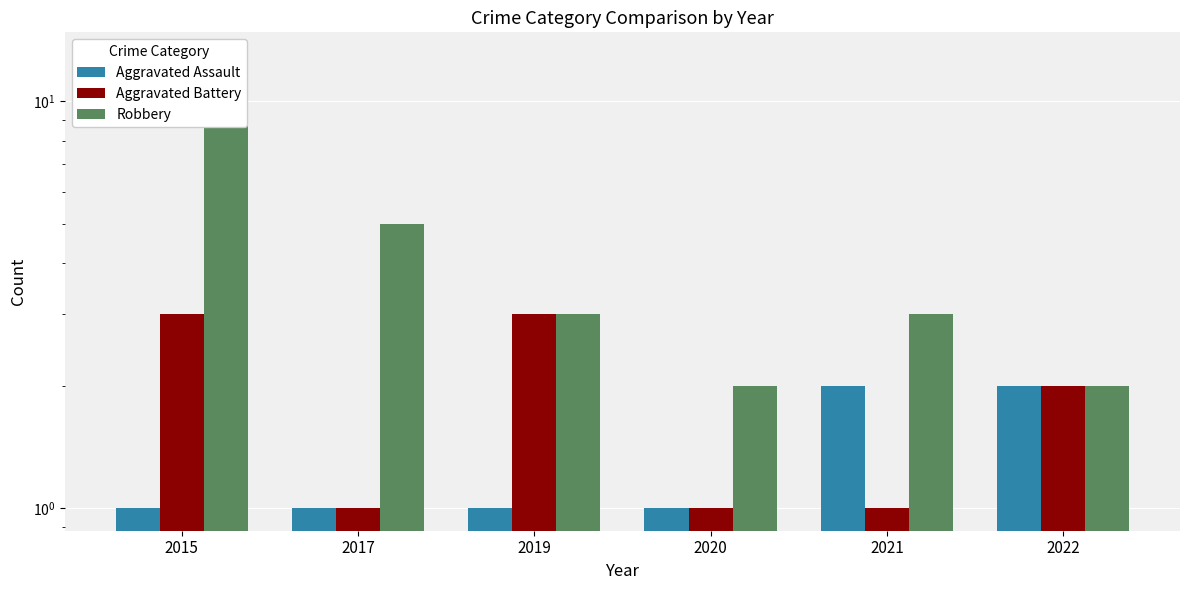

Reading right to left, list all the values displayed in this chart.

Aggravated Assault: 2022=2	2021=2	2020=1	2019=1	2017=1	2015=1
Aggravated Battery: 2022=2	2021=1	2020=1	2019=3	2017=1	2015=3
Robbery: 2022=2	2021=3	2020=2	2019=3	2017=5	2015=13